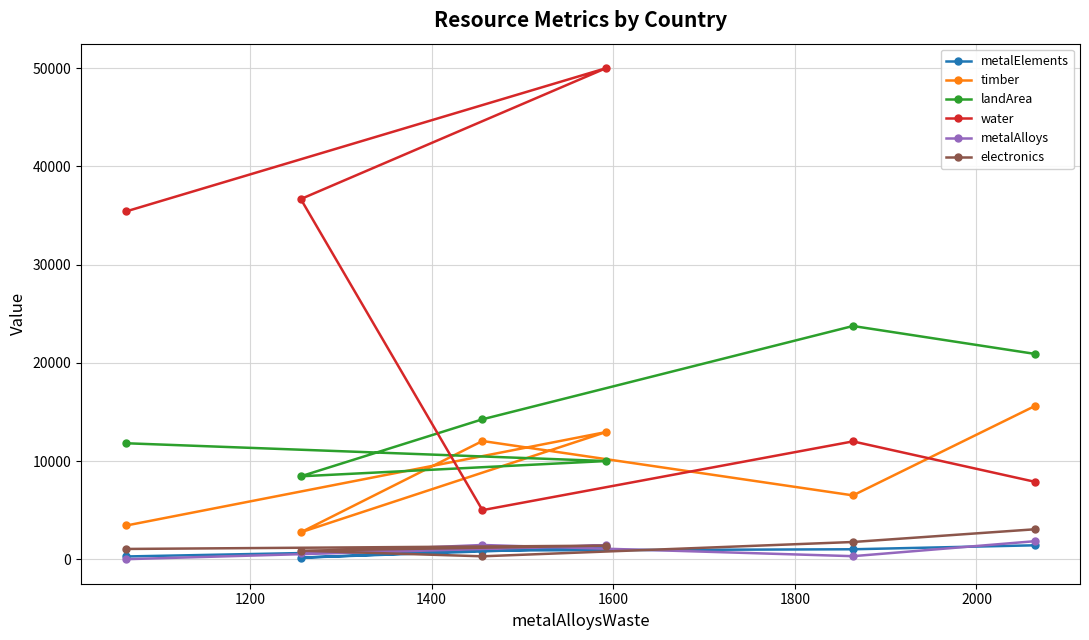

Reading right to left, what are all the values shown in this chart?

metalElements: 282.9	1232.0	161.5	888.0	1016.0	1419.6
timber: 3437.8	12950.0	2742.8	12040.0	6502.4	15588.6
landArea: 11809.8	10000.0	8445.5	14250.0	23750.0	20914.6
water: 35429.4	50000.0	36678.0	5000.0	12000.0	7892.6
metalAlloys: 7.1	1408.0	673.8	1451.5	312.5	1835.1
electronics: 1048.1	1384.0	870.6	300.0	1756.0	3049.3